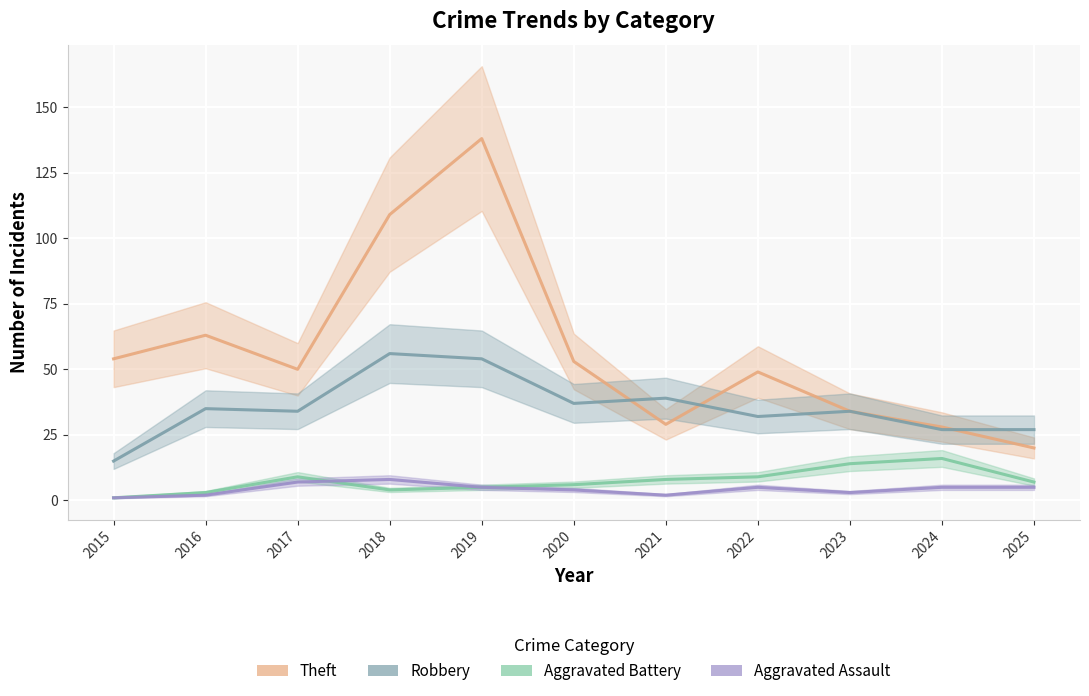

Is the value of Aggravated Assault at 2017 greater than the value of Aggravated Battery at 2018?

Yes